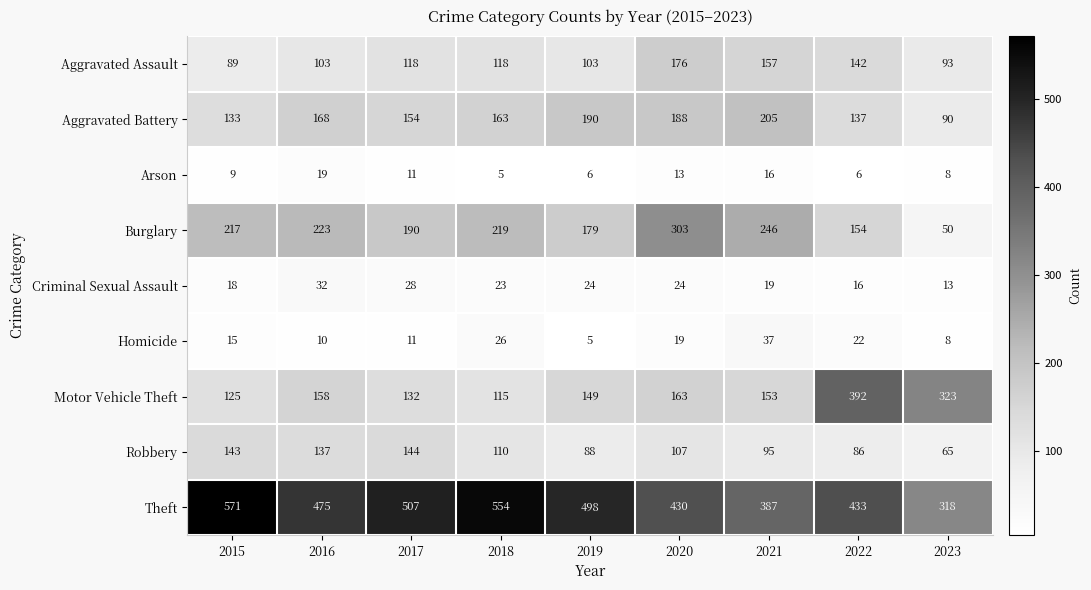

List the series in order of their peak value, lowest first.

Arson, Criminal Sexual Assault, Homicide, Robbery, Aggravated Assault, Aggravated Battery, Burglary, Motor Vehicle Theft, Theft